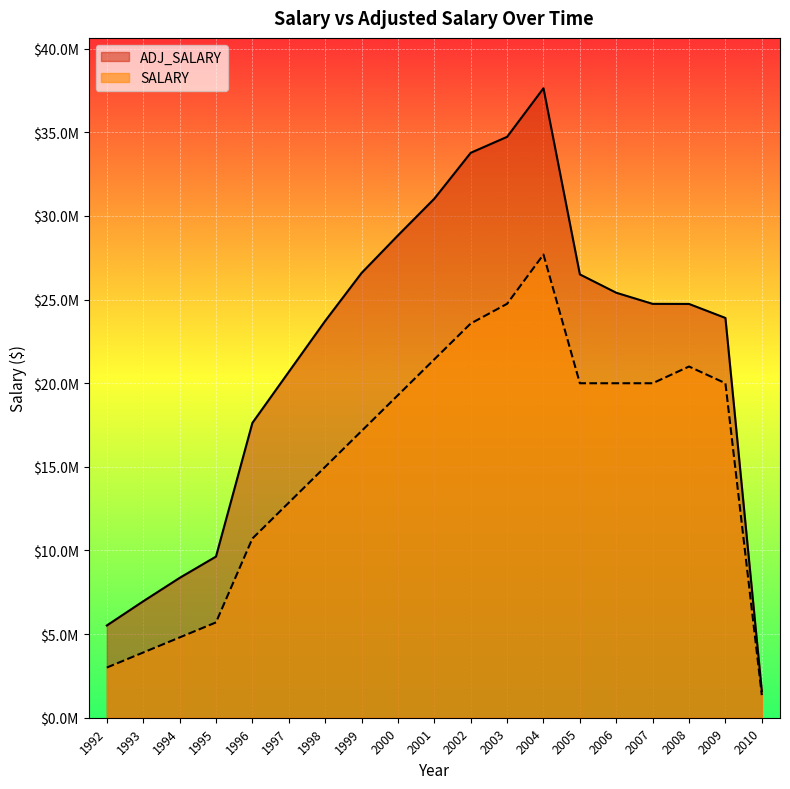

Between 1992 and 1995, which series saw the biggest shift?

ADJ_SALARY